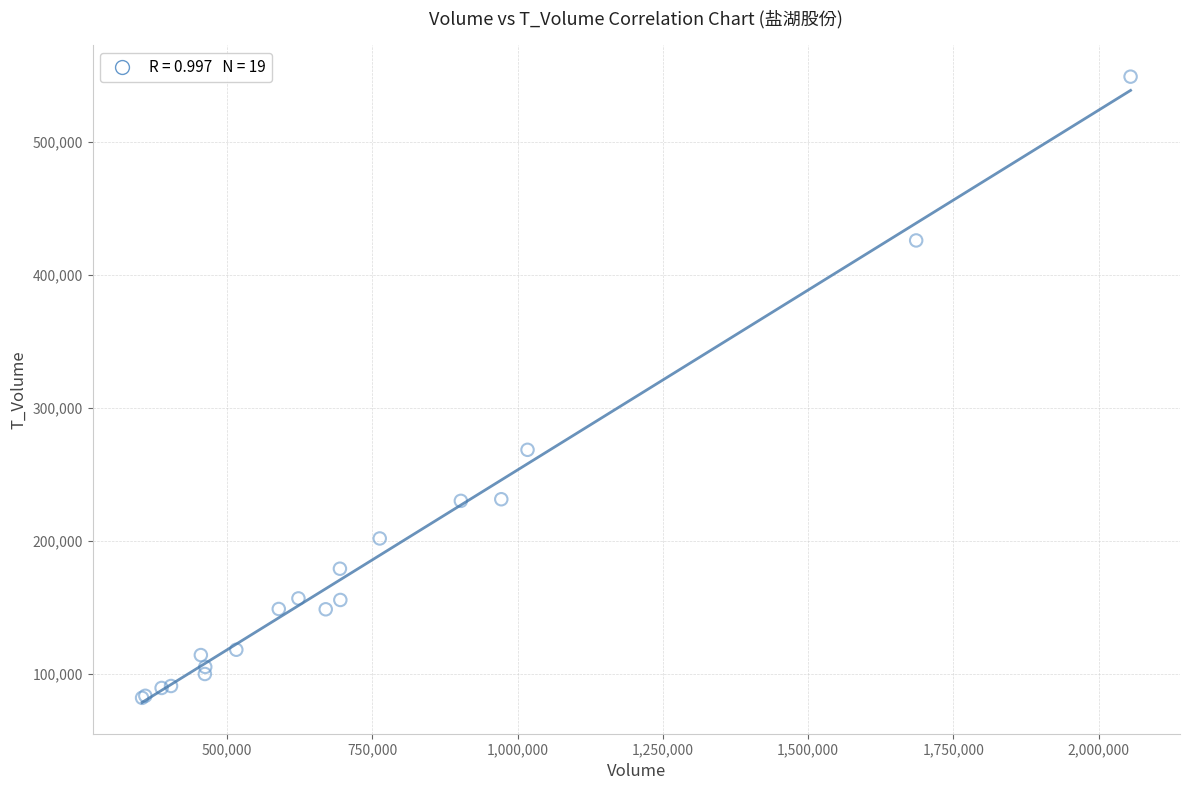

What Y value in the scatter plot is closest to 315330?

268289